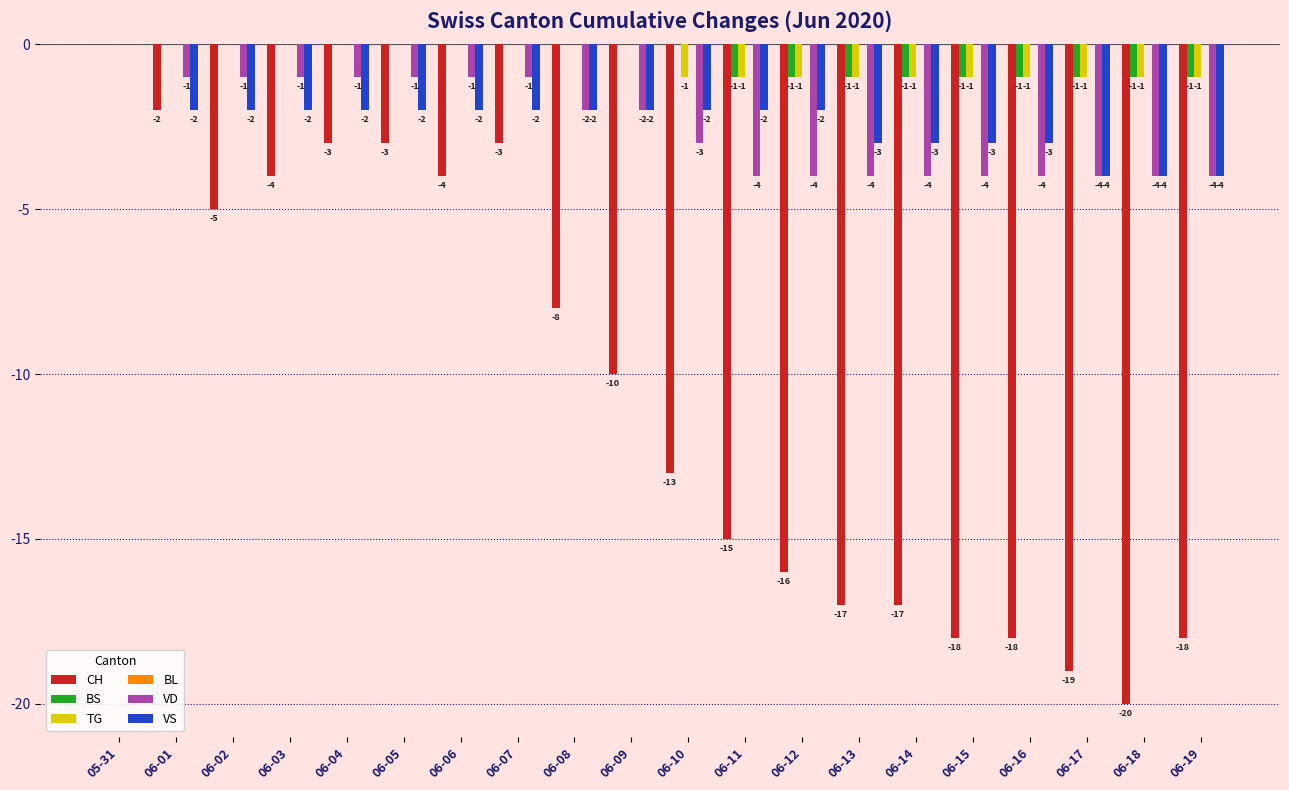

What is the sum of all VS values?

-48